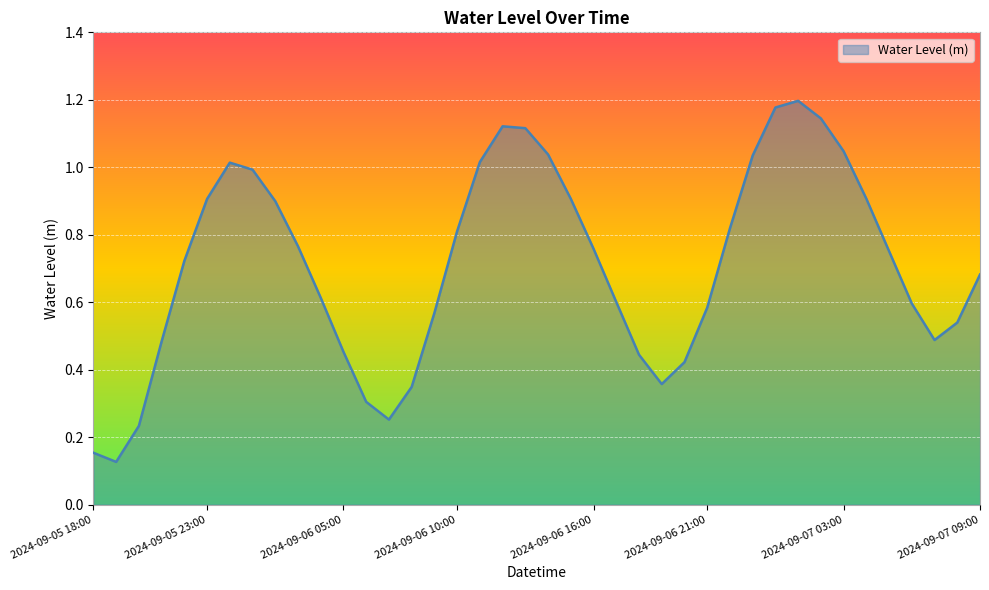

What is the value of the 1st point from the left?

0.2